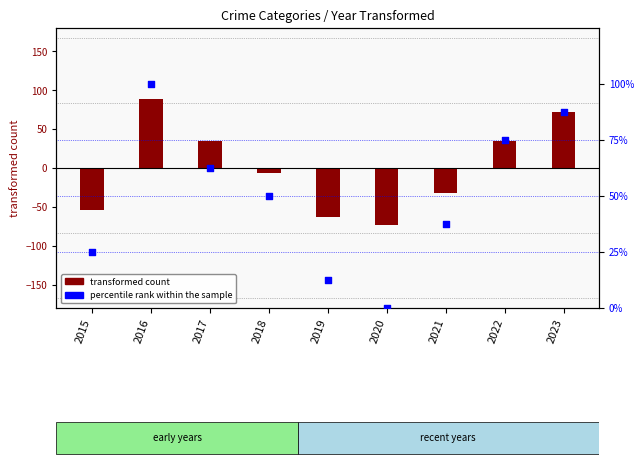

Is the value of transformed count at 2018 greater than the value of percentile rank within the sample at 2015?

No